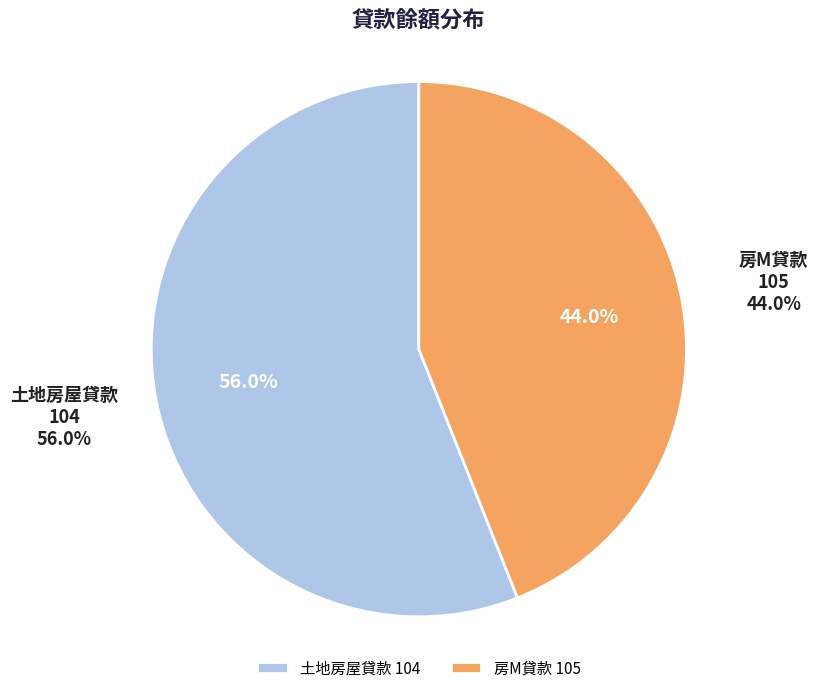

To the nearest percent, what is the difference between the largest and smallest slice percentages?

12%